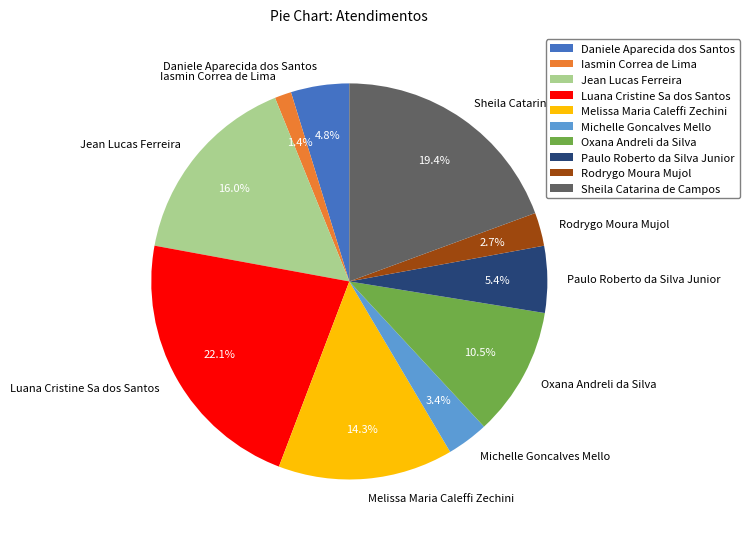

The Luana Cristine Sa dos Santos slice represents 8% of the pie. True or false?

False